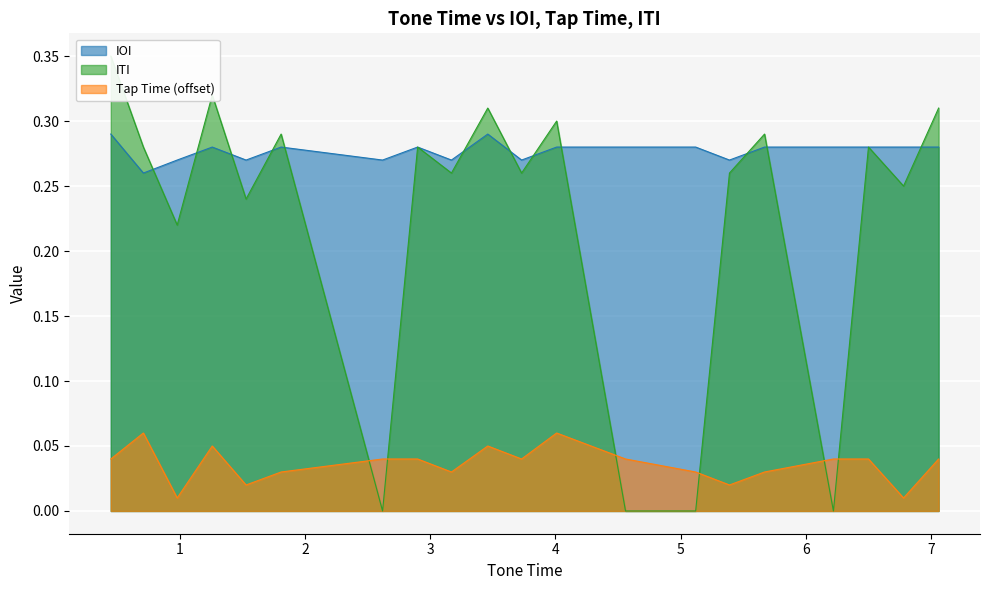

Which series has the widest spread of values?

ITI